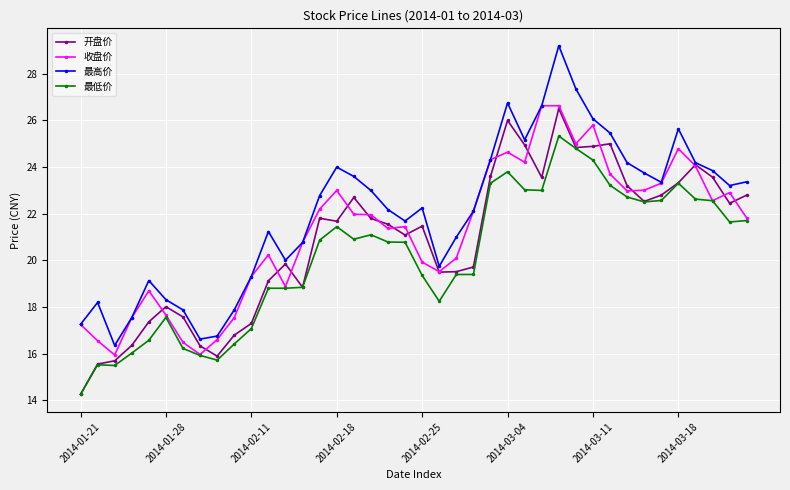

List the series in order of their overall mean, highest first.

最高价, 收盘价, 开盘价, 最低价